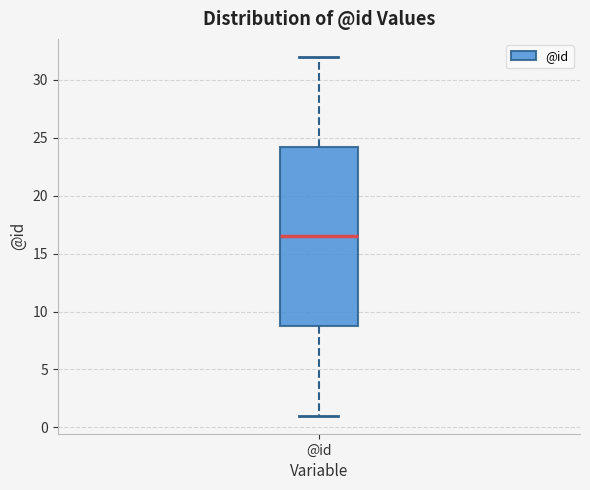

Read this box plot against the y-axis: the position of the median line, the range covered by the box, and the ends of both whiskers. The values are not printed on the chart, so give them approximately, as read against the axis.

median 16.5, box 9.0 to 24.5, whiskers 1.0 to 32.0